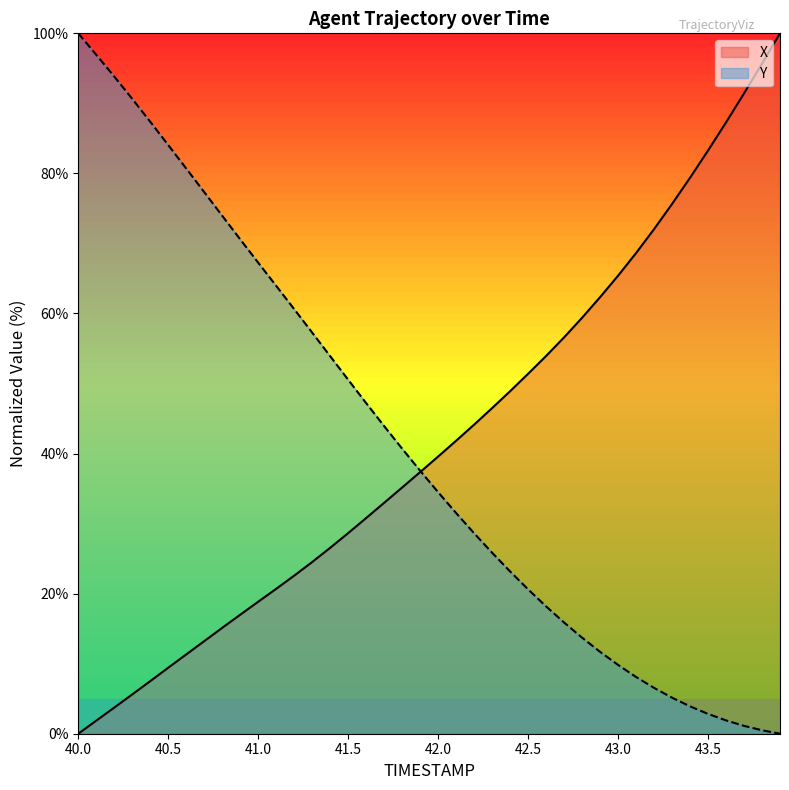

Reading left to right, what are all the values shown in this chart?

X: 0.0	1.9	3.7	5.6	7.5	9.4	11.3	13.2	15.1	17.0	18.8	20.7	22.6	24.5	26.5	28.6	30.8	33.0	35.2	37.4	39.6	41.8	44.1	46.5	48.9	51.4	53.9	56.6	59.4	62.3	65.4	68.6	72.0	75.6	79.4	83.3	87.3	91.4	95.7	100.0
Y: 100.0	96.9	93.8	90.6	87.4	84.0	80.7	77.3	74.0	70.6	67.3	63.9	60.6	57.3	53.9	50.5	47.2	43.9	40.7	37.6	34.5	31.5	28.6	25.8	23.2	20.6	18.2	15.9	13.7	11.7	9.8	8.1	6.5	5.1	3.9	2.8	1.9	1.1	0.5	0.0